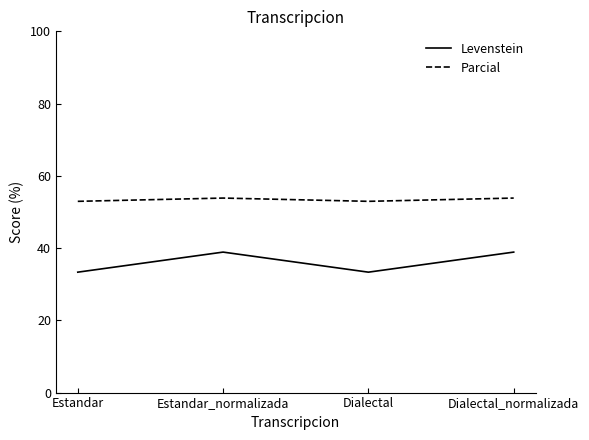

Reading left to right, list all the values displayed in this chart.

Levenstein: Estandar=33.3	Estandar_normalizada=38.9	Dialectal=33.3	Dialectal_normalizada=38.9
Parcial: Estandar=52.9	Estandar_normalizada=53.8	Dialectal=52.9	Dialectal_normalizada=53.8